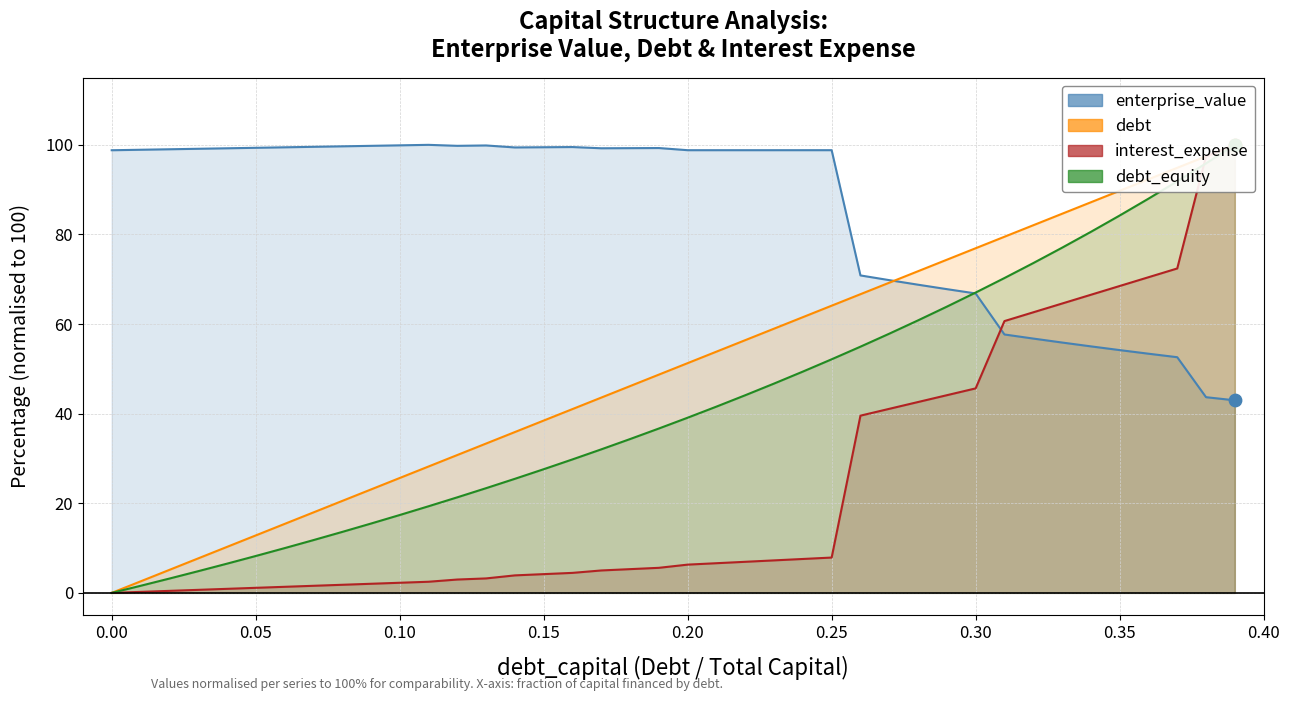

At how many categories does at least one series exceed 9?

40